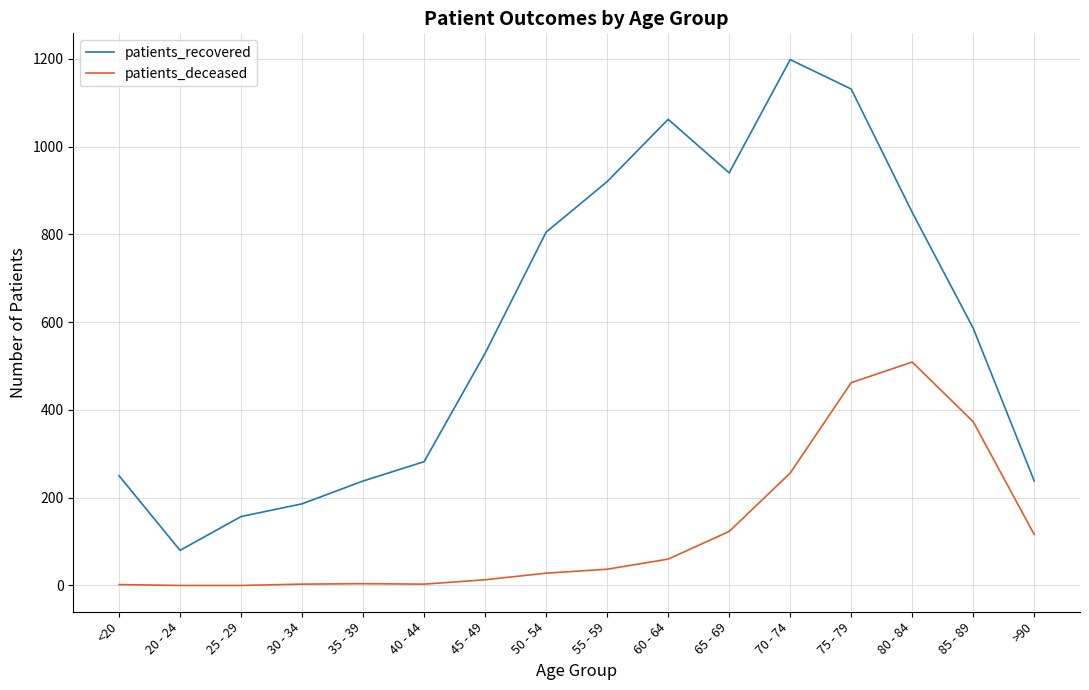

True or false: patients_deceased and patients_recovered intersect in this chart.

False